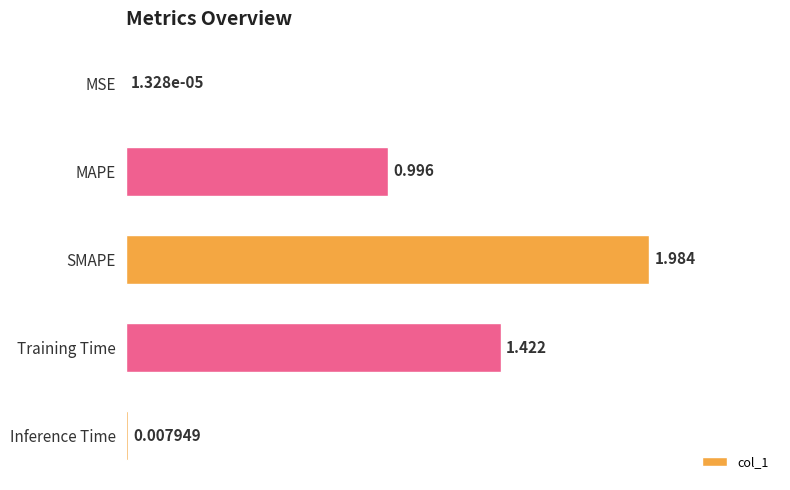

At which label is the value closest to 0?

MSE